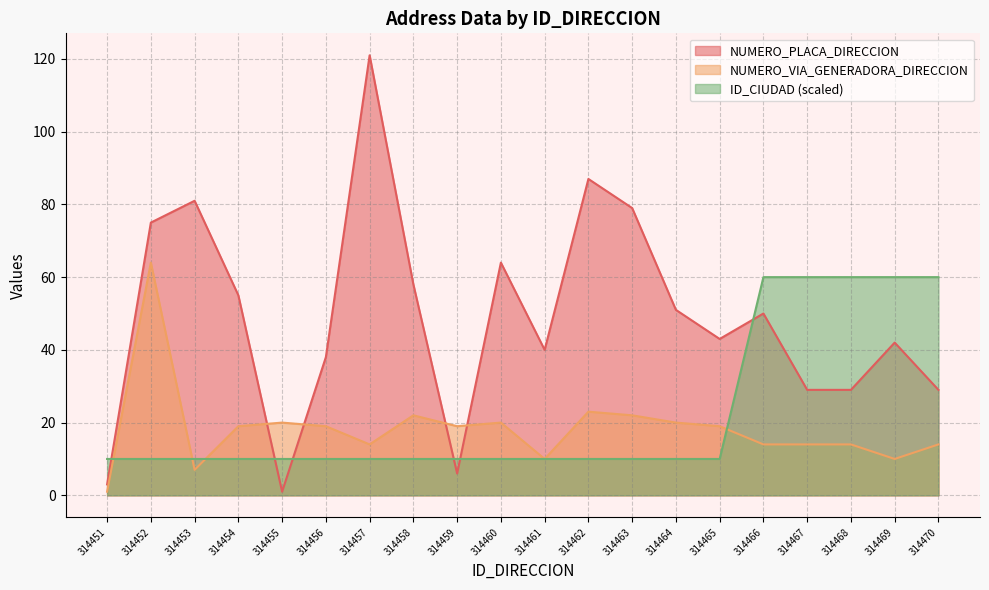

What is the value of the NUMERO_VIA_GENERADORA_DIRECCION point at the 3rd from the left?

7